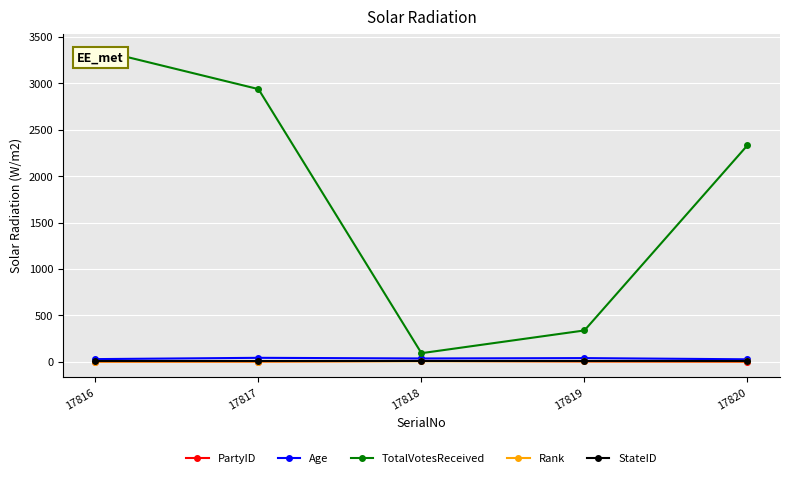

At which label is TotalVotesReceived closest to 1729?

17820